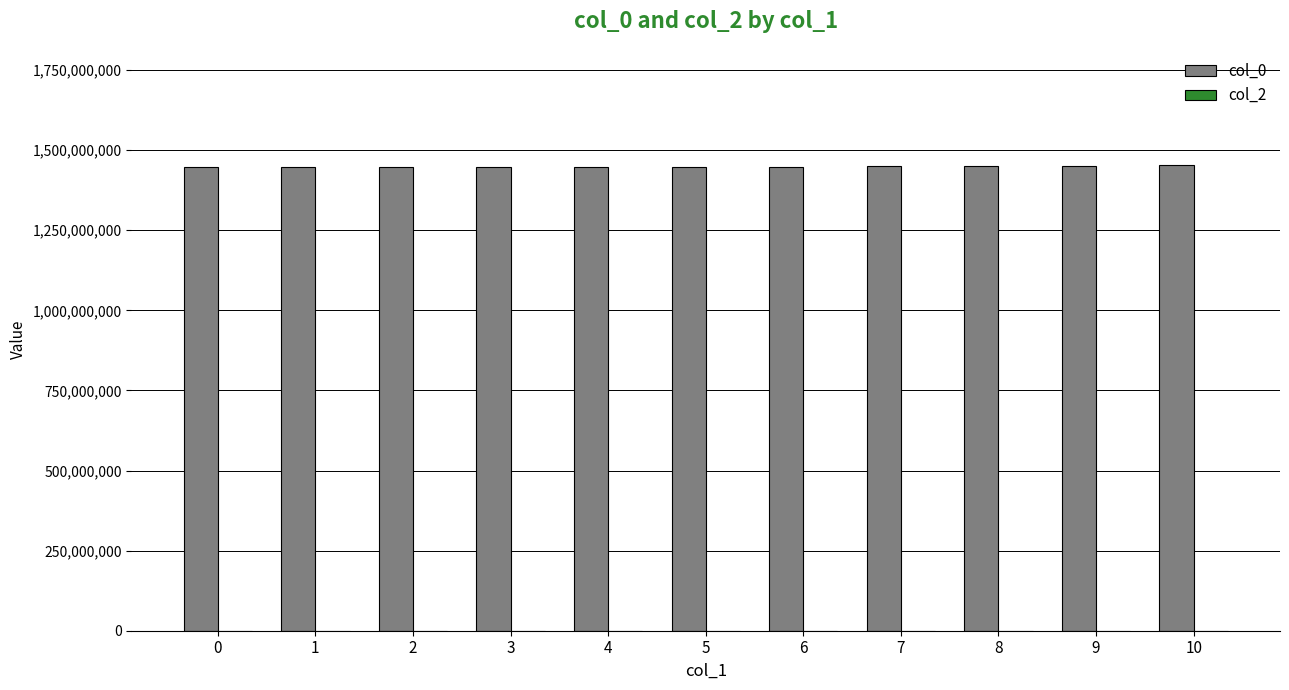

Is it true that the value at 0 is 1446153241.0?

True